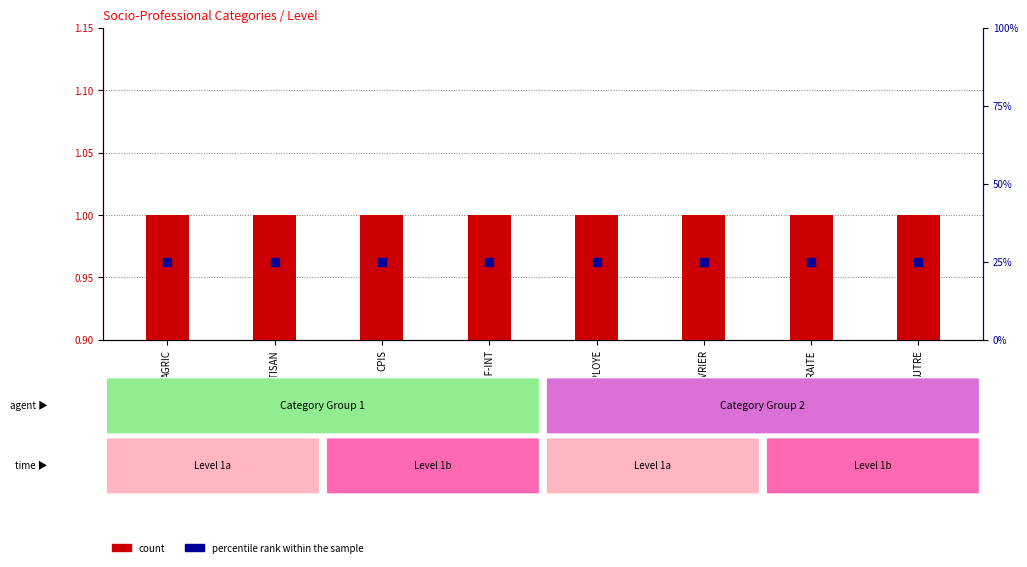

What are all the series names shown in the legend?

count, percentile rank within the sample